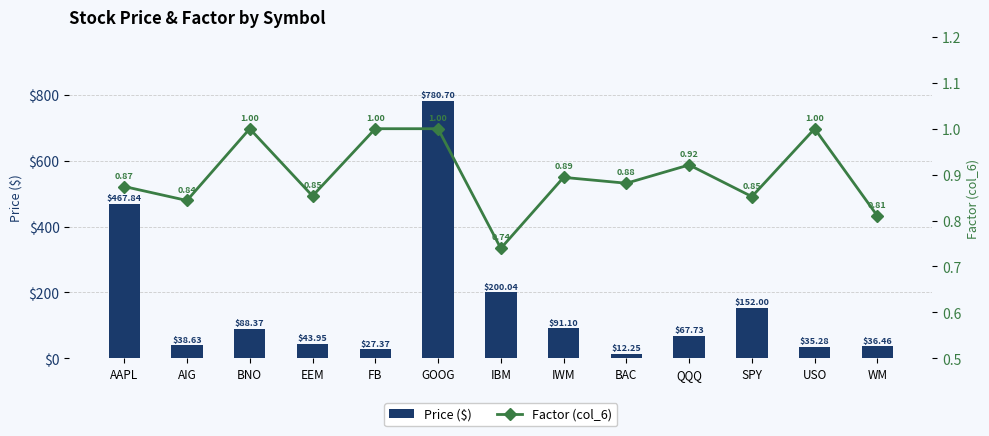

Rank the series by their maximum value, from lowest to highest.

Factor (col_6), Price ($)